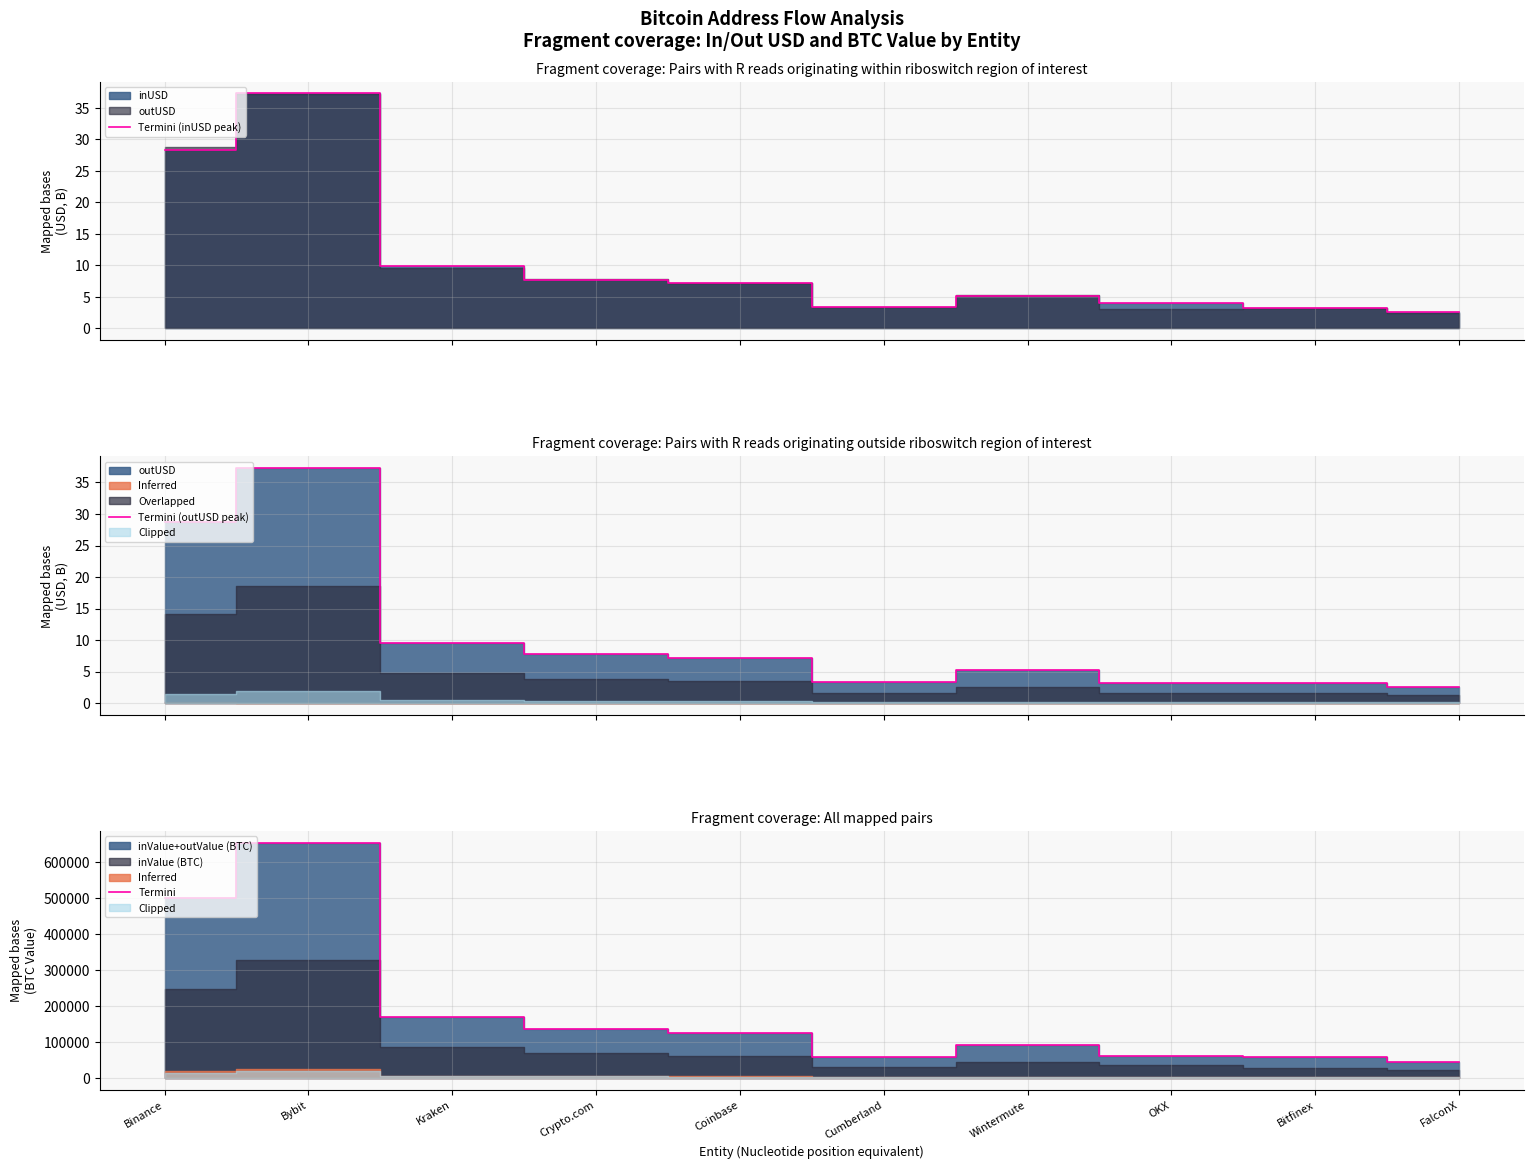

True or false: Termini has more than 2 interior local peaks.

False